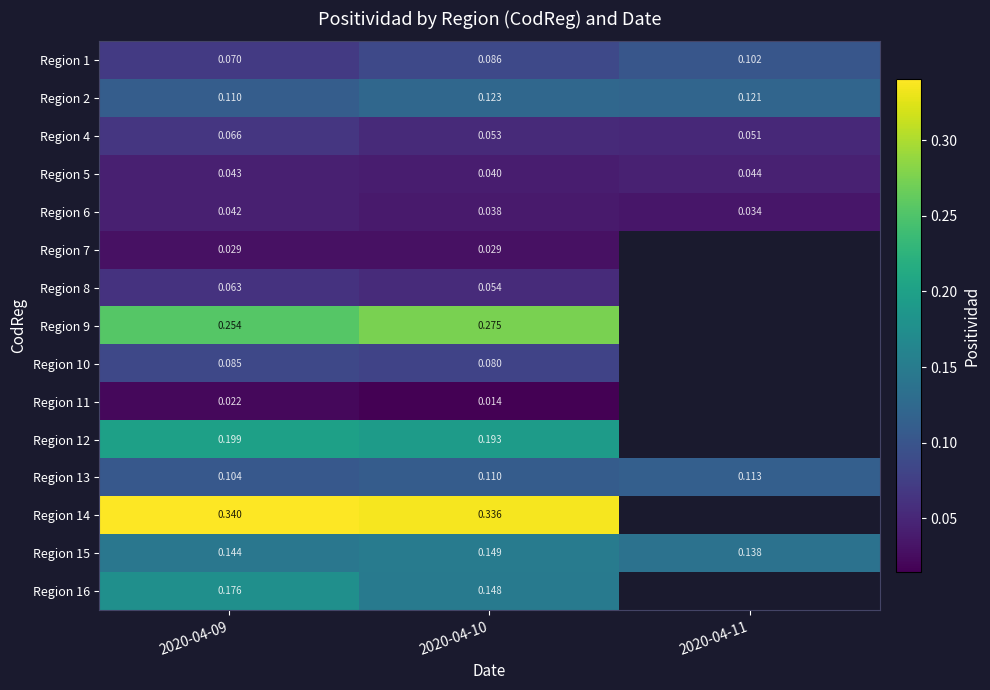

What is the difference between the highest and lowest values at 2020-04-09?

0.3